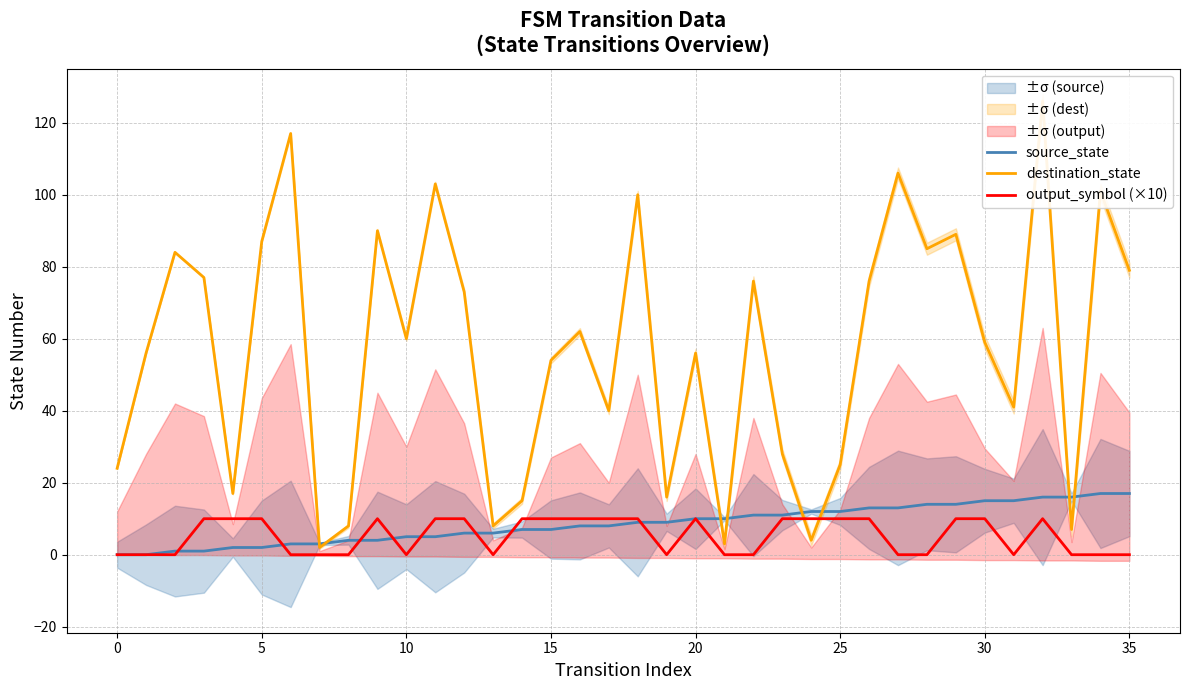

Is it true that source_state equals 16 at 33?

True